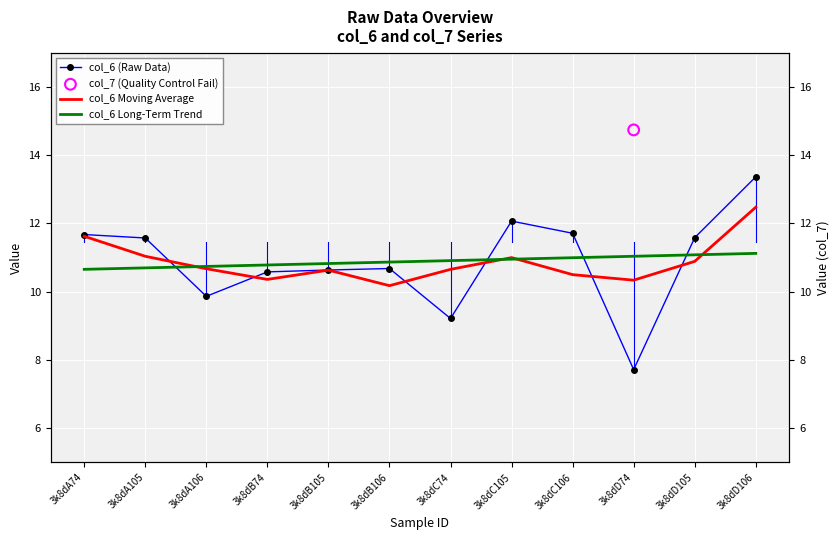

Which series has the widest spread of Y values?

col_6 (Raw Data)